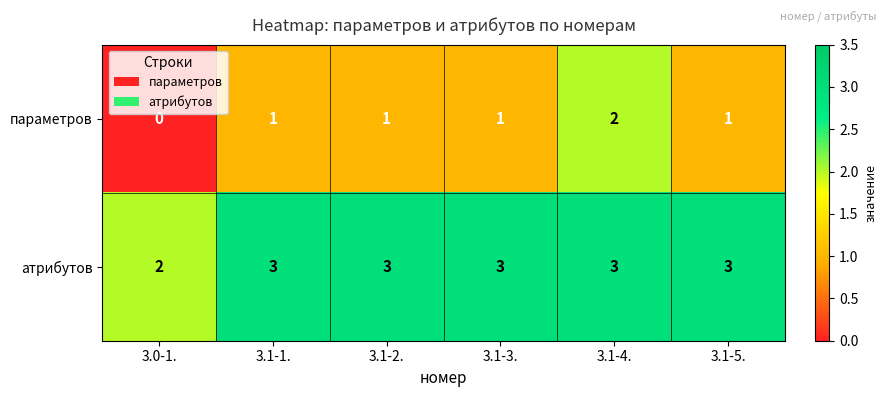

List the series in order of their overall mean, highest first.

атрибутов, параметров